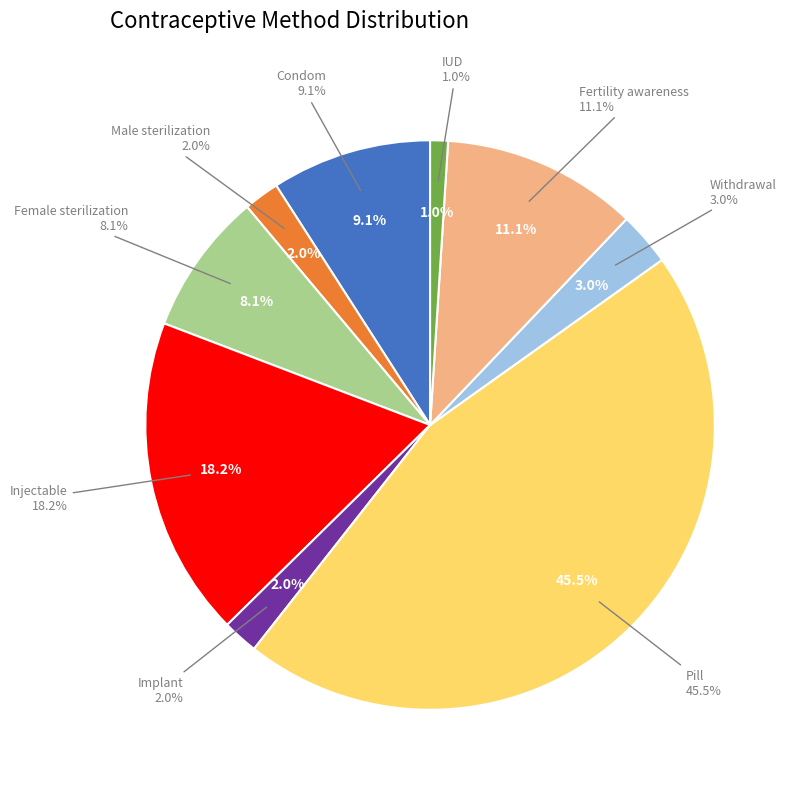

Rank the categories by value from highest to lowest.

Pill, Injectable, Fertility awareness, Condom, Female sterilization, Withdrawal, Male sterilization, Implant, IUD